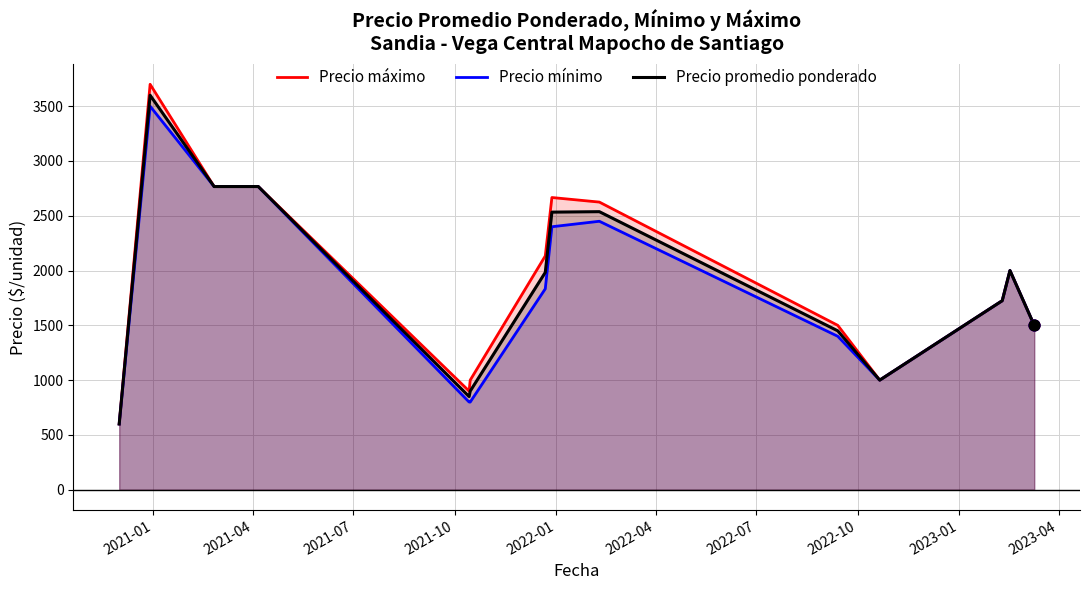

At how many categories does at least one series exceed 1199?

10